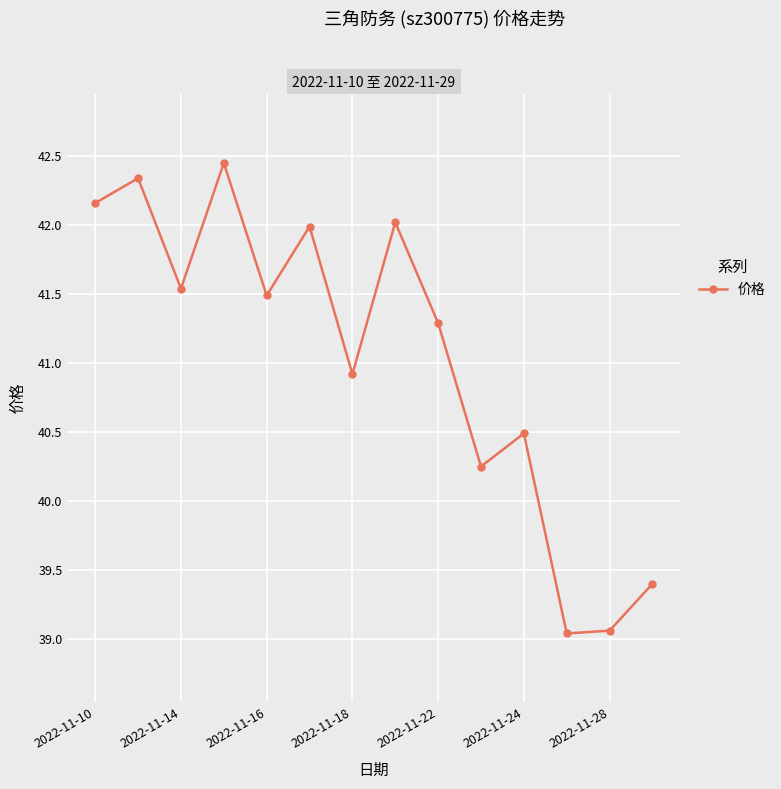

How many points are lower than both their immediate neighbors (excluding endpoints)?

5